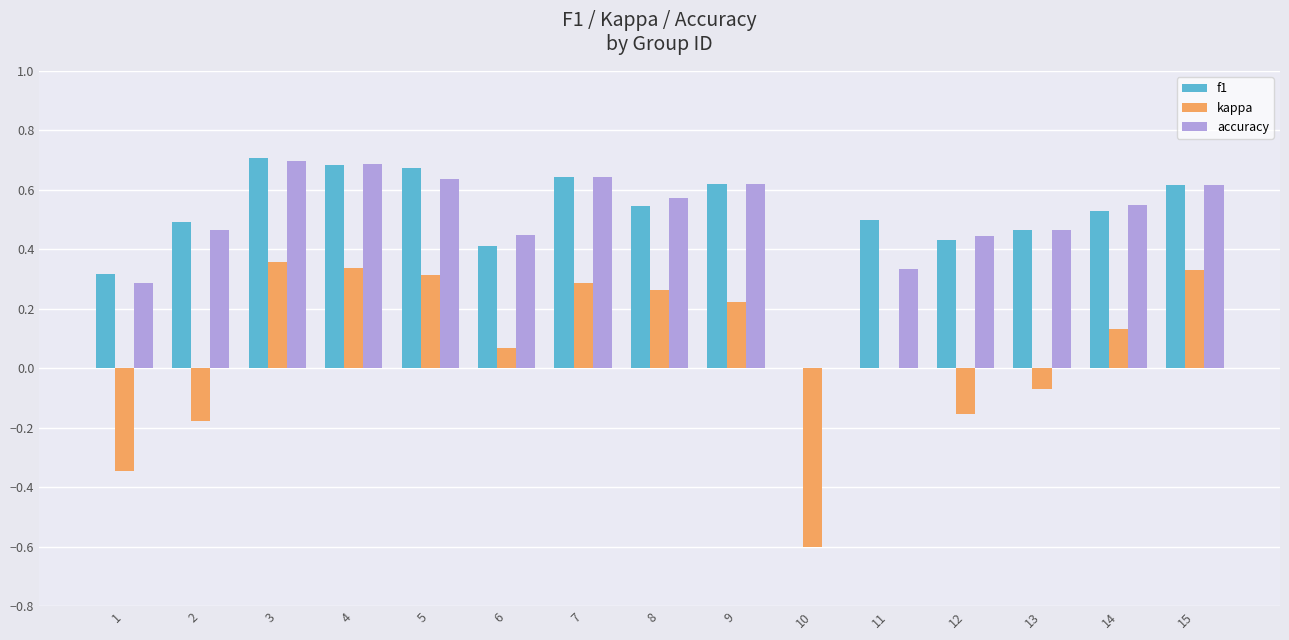

Which series changed the most between 13 and 14?

kappa